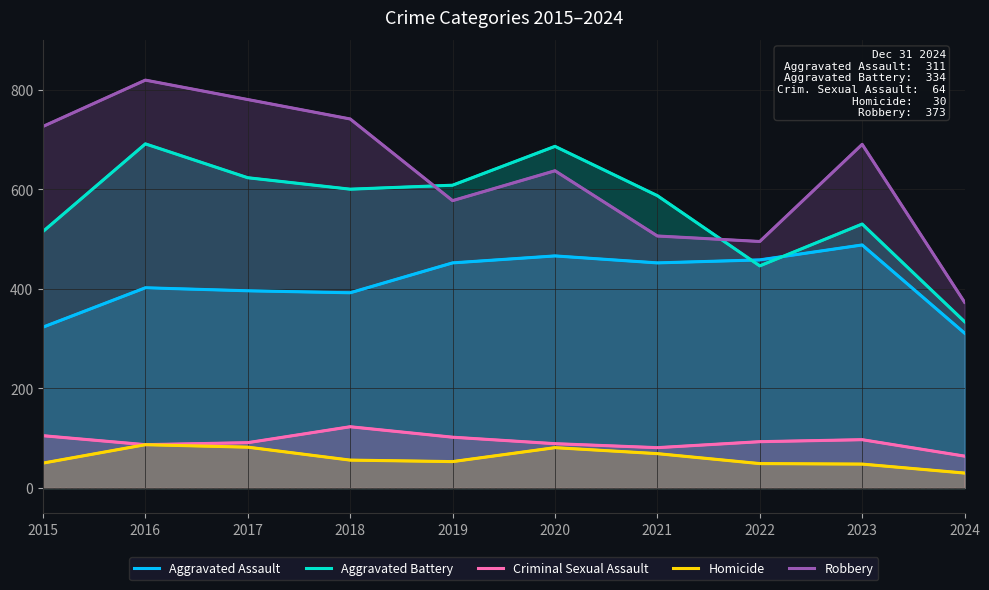

What is the lowest value of the Criminal Sexual Assault series?

64